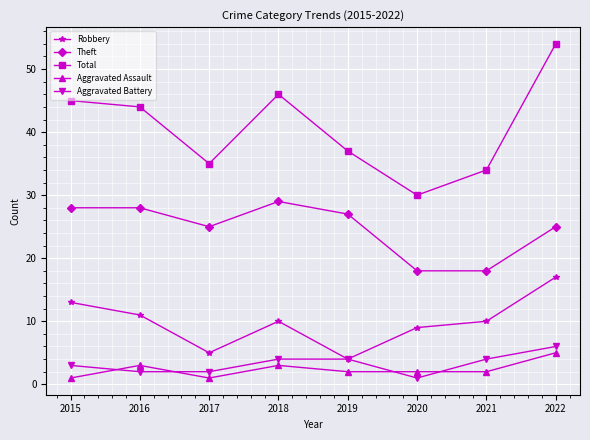

List the series in order of their peak value, lowest first.

Aggravated Assault, Aggravated Battery, Robbery, Theft, Total